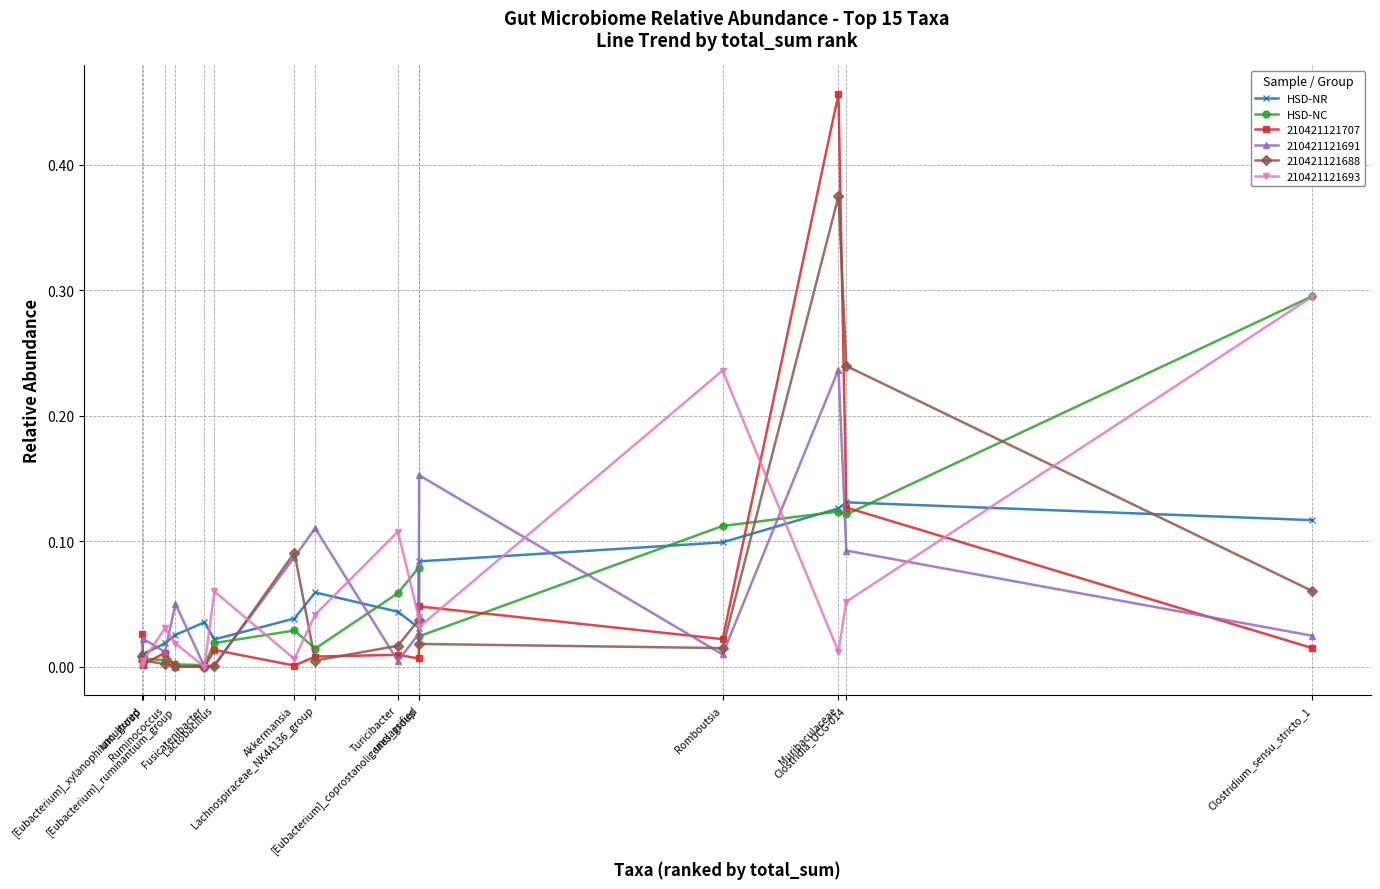

What value does the HSD-NR series have at Romboutsia?

0.1